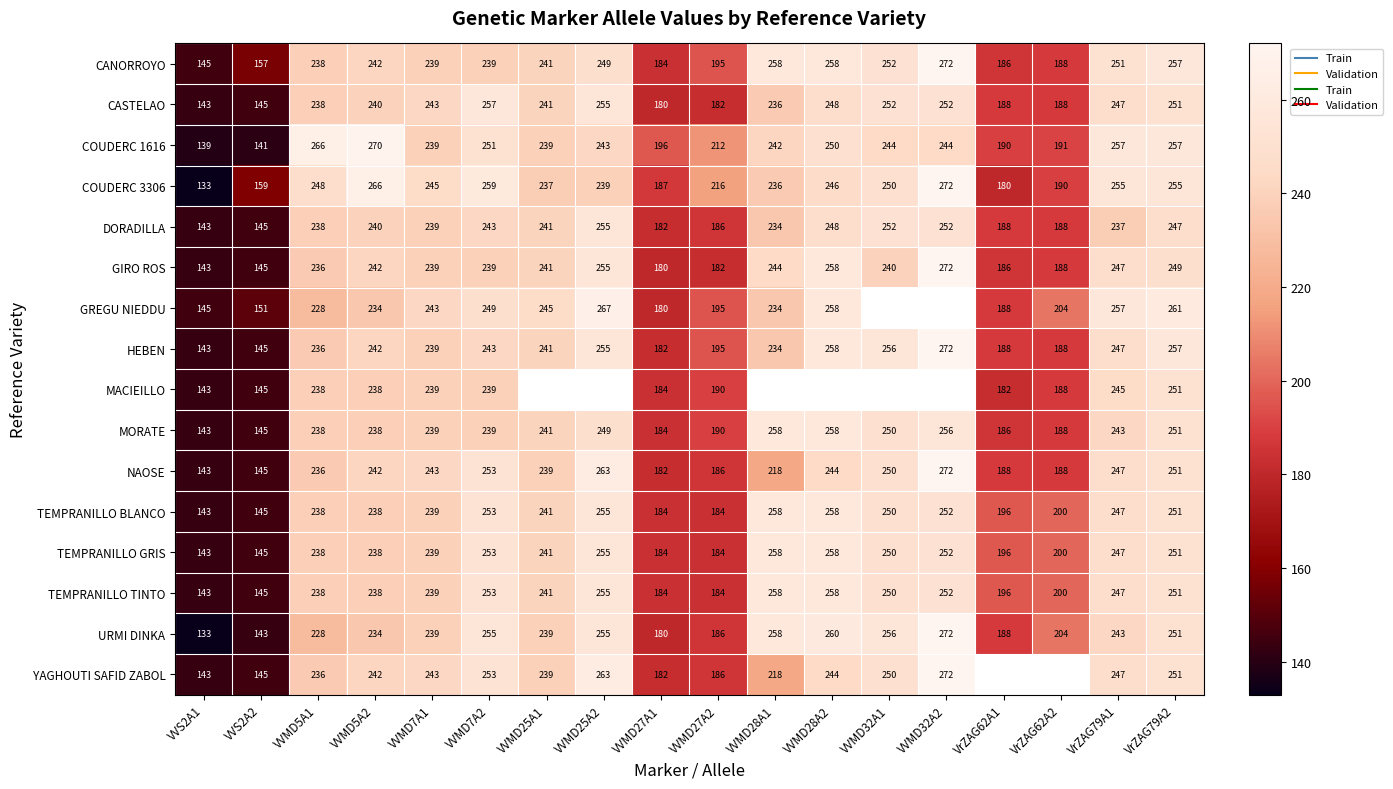

What is the sum of the URMI DINKA values at VrZAG79A1 and VVMD32A1?

499